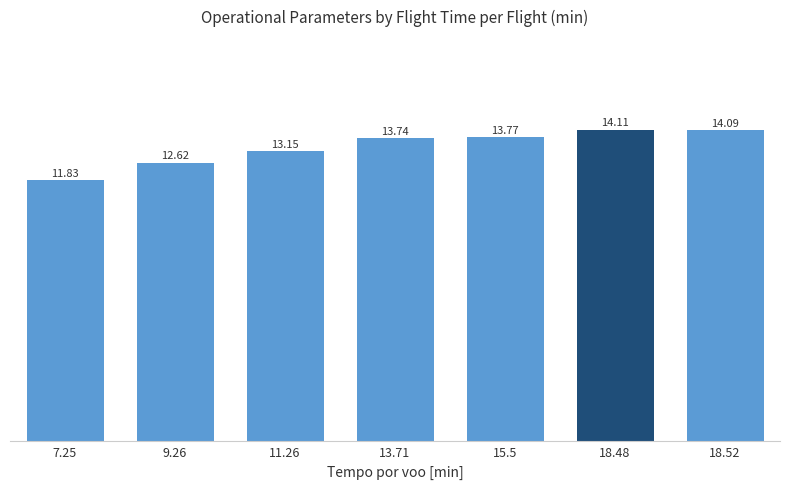

The value at 7.25 is 11.8. True or false?

True